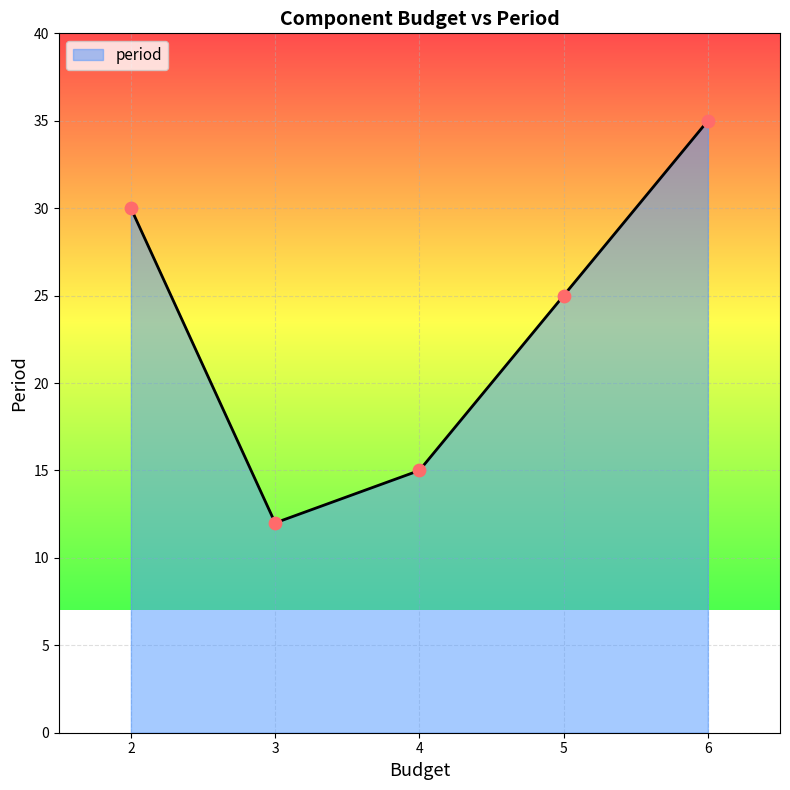

What is the change in value from 3 to 5?

+13